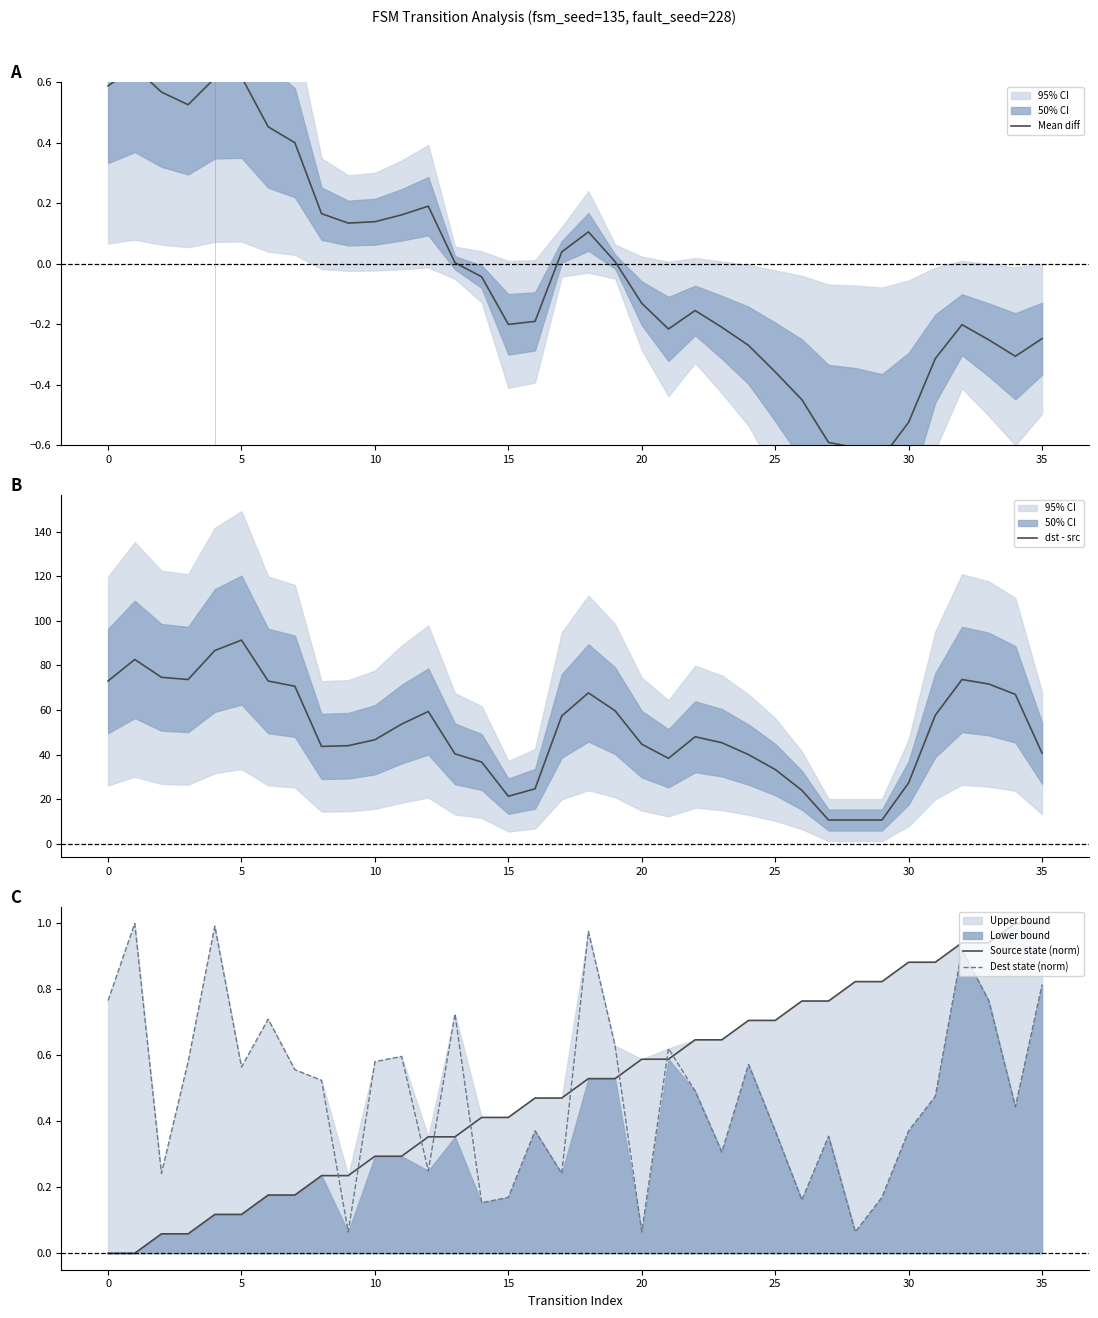

What is the total value across all series at 35?

44.6